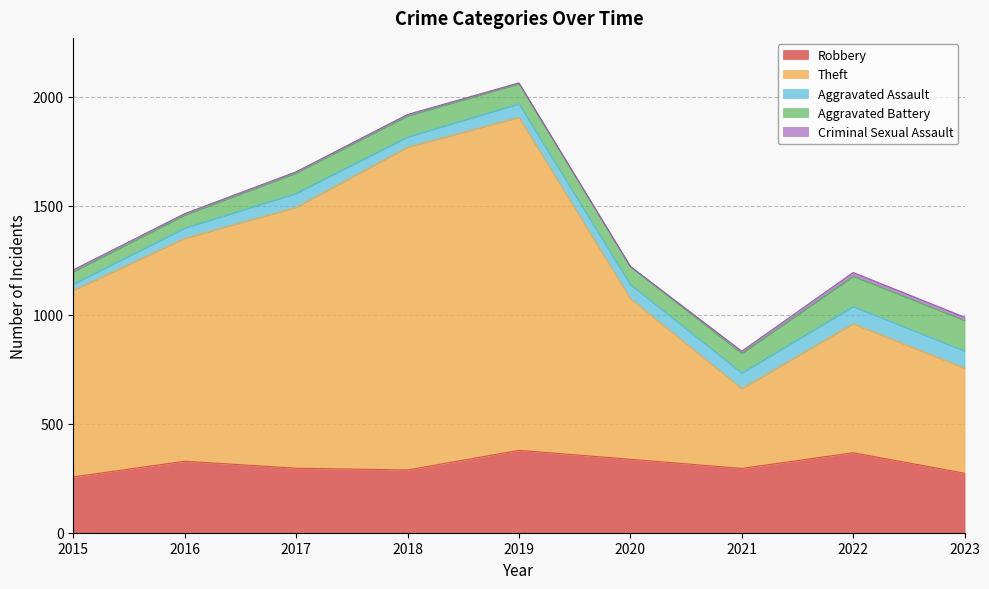

What is the difference between the maximum and minimum values in the Criminal Sexual Assault series?

16